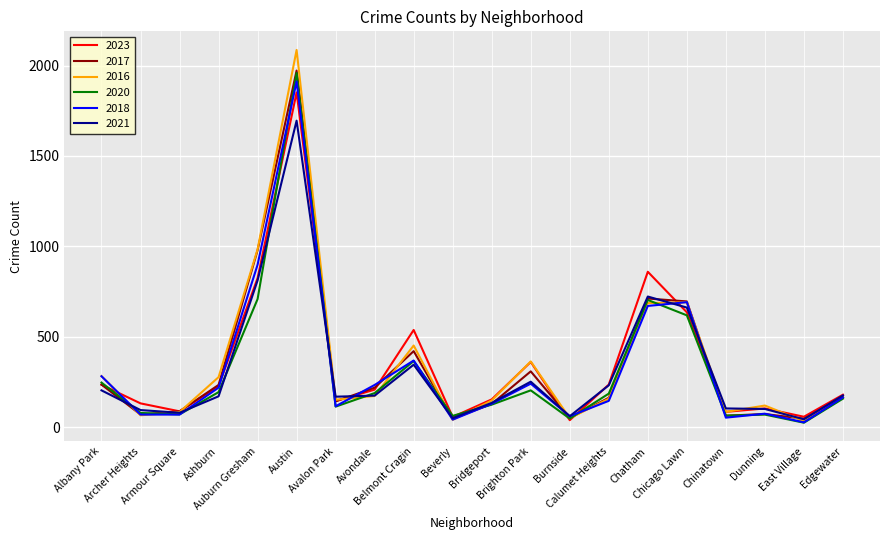

True or false: 2023 has more than 2 interior local peaks.

True